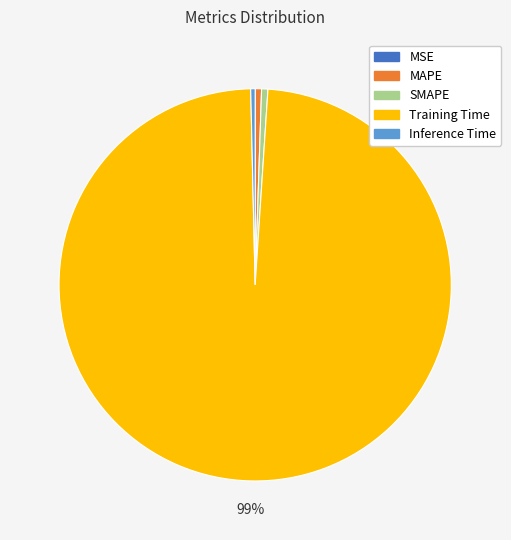

Does any single category account for the majority?

Yes